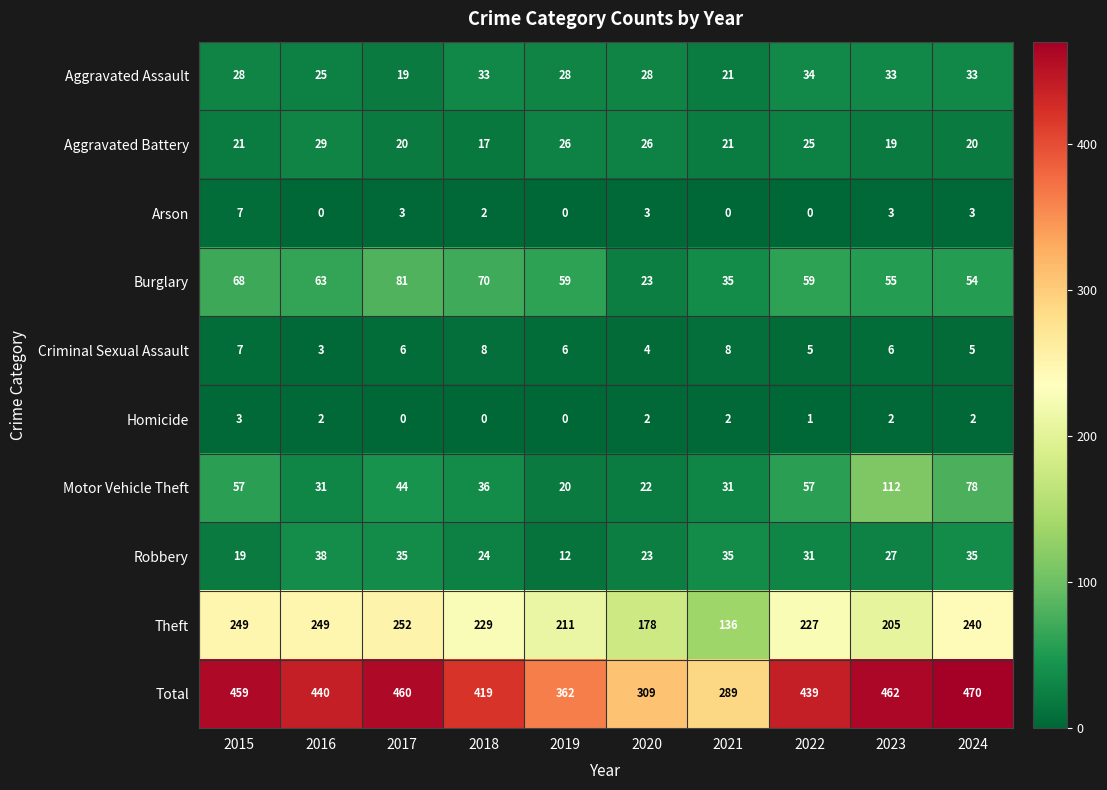

What is the difference between the highest and lowest values at 2018?

419